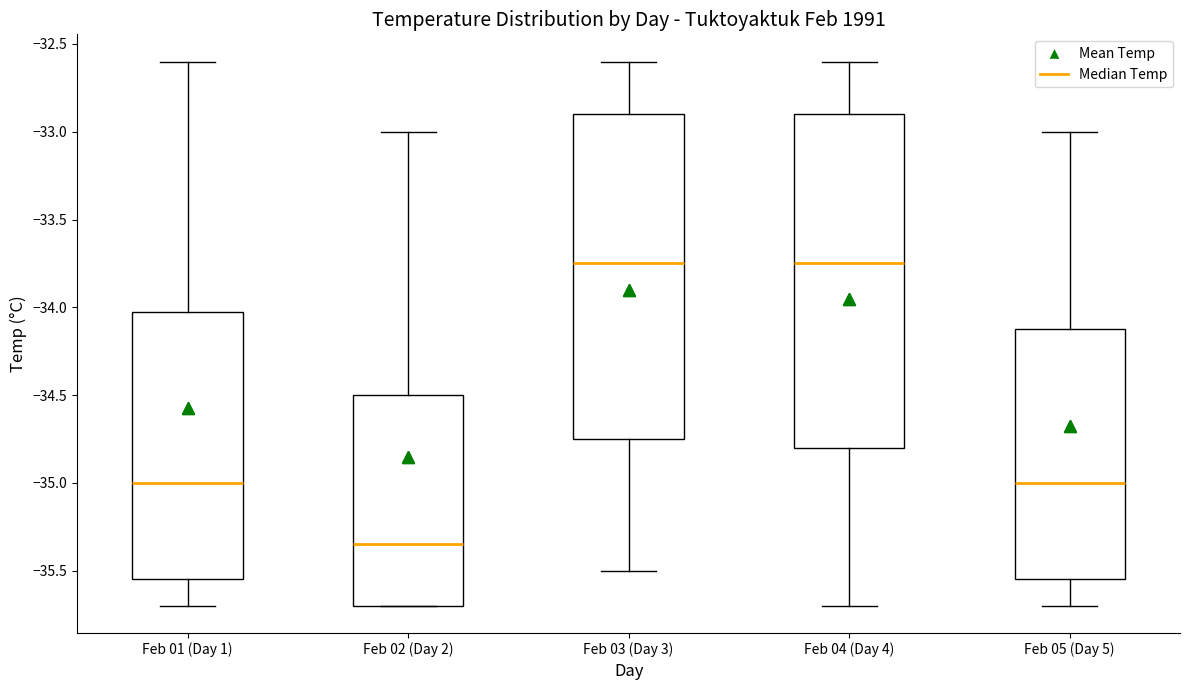

Where is the lower edge of the box for Feb 03 (Day 3) on the y-axis? The values are not printed on the chart, so give them approximately, as read against the axis.

-34.75